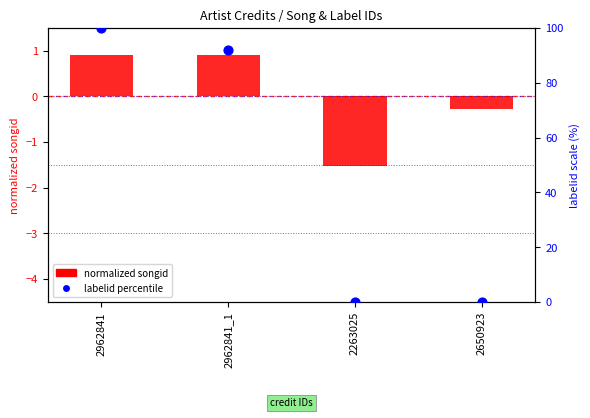

At which category is the sum across all series the highest?

2962841